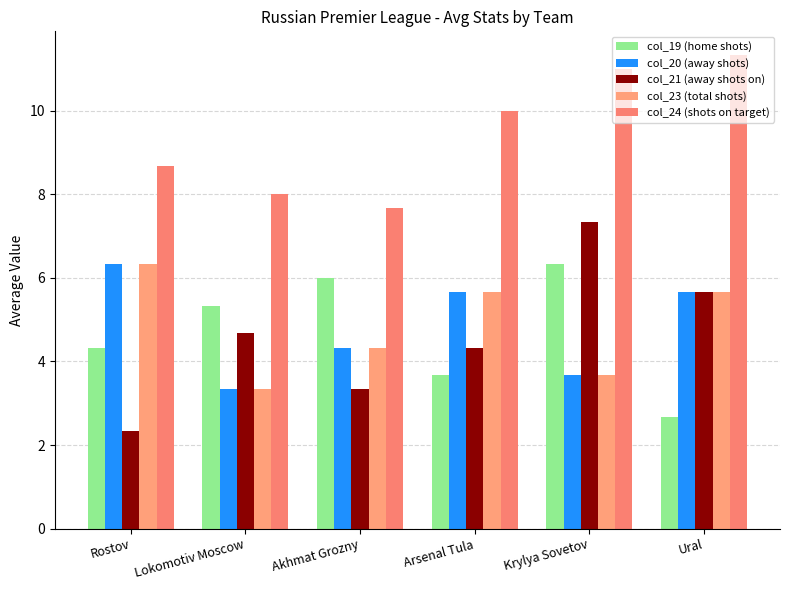

True or false: col_20 (away shots) has a value of 6.4 at Krylya Sovetov.

False